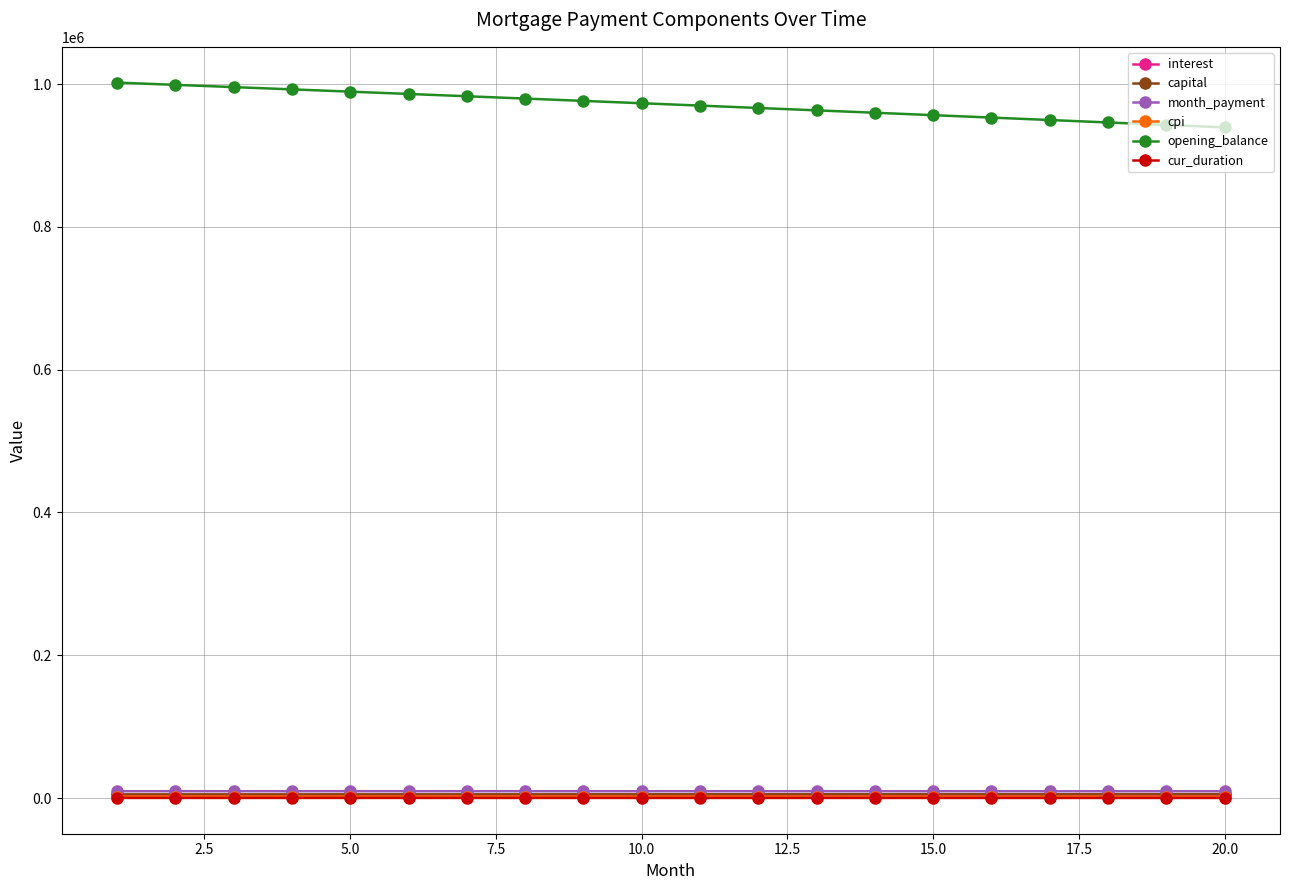

True or false: cpi and month_payment intersect in this chart.

False